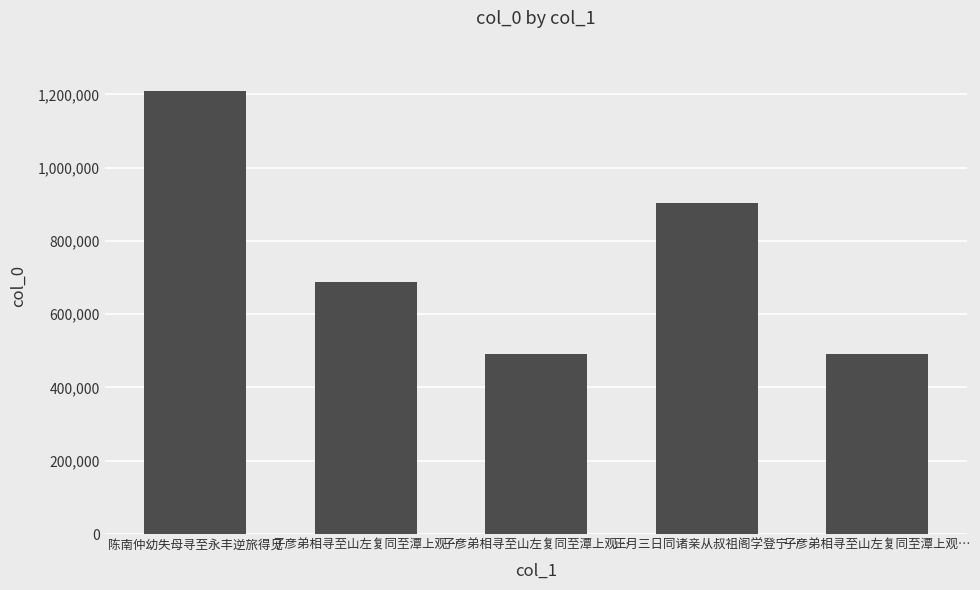

At which category does the chart reach its minimum across all series?

子彦弟相寻至山左复同至潭上观…